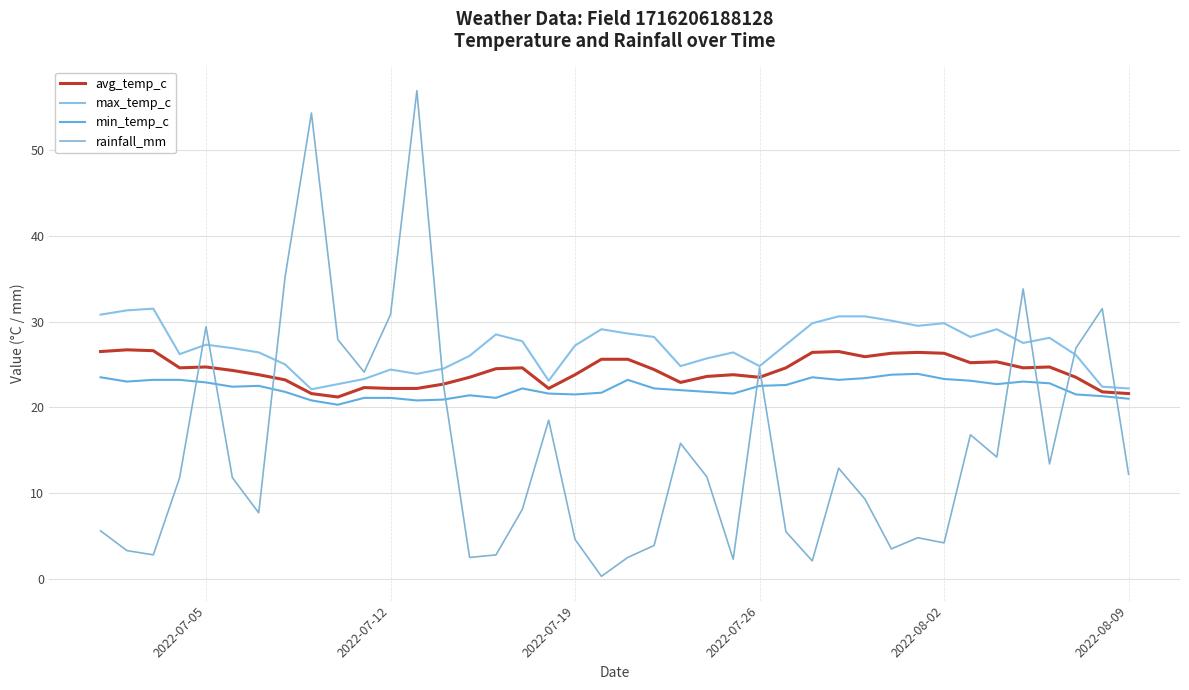

How many lines are shown in the chart?

4